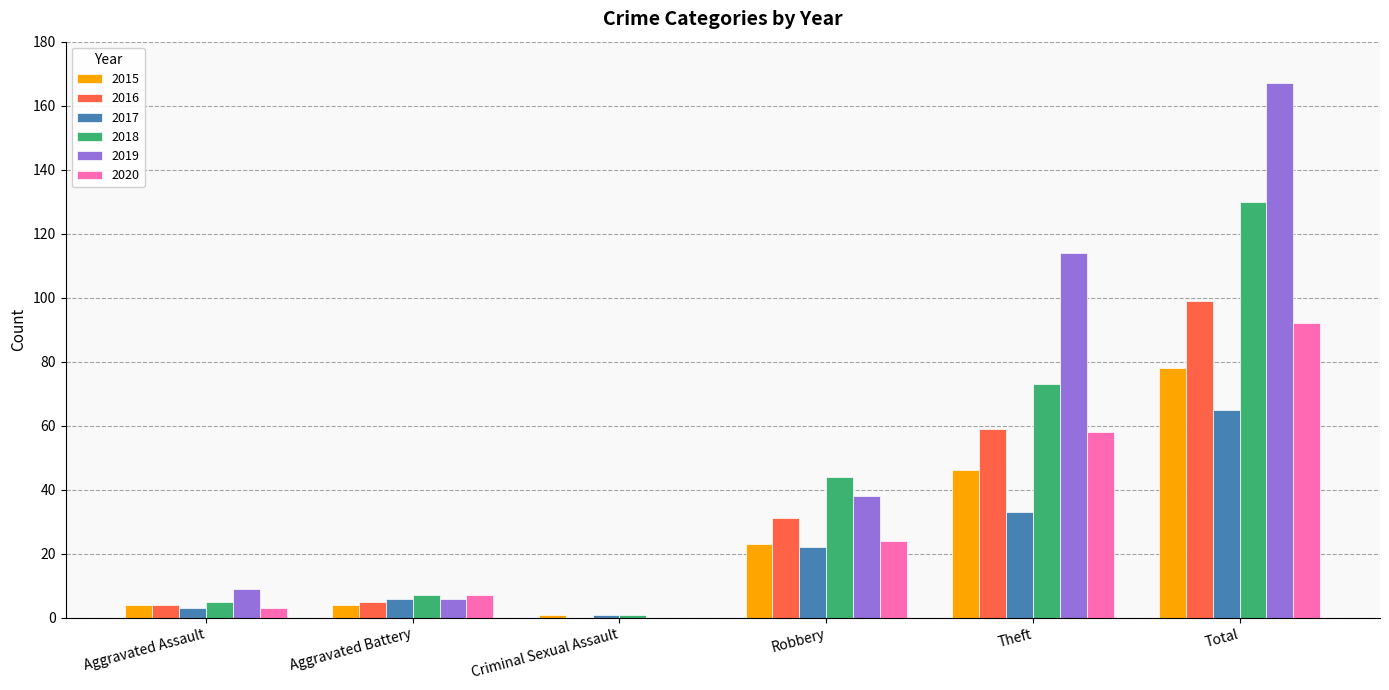

What is the maximum value for 2017?

65